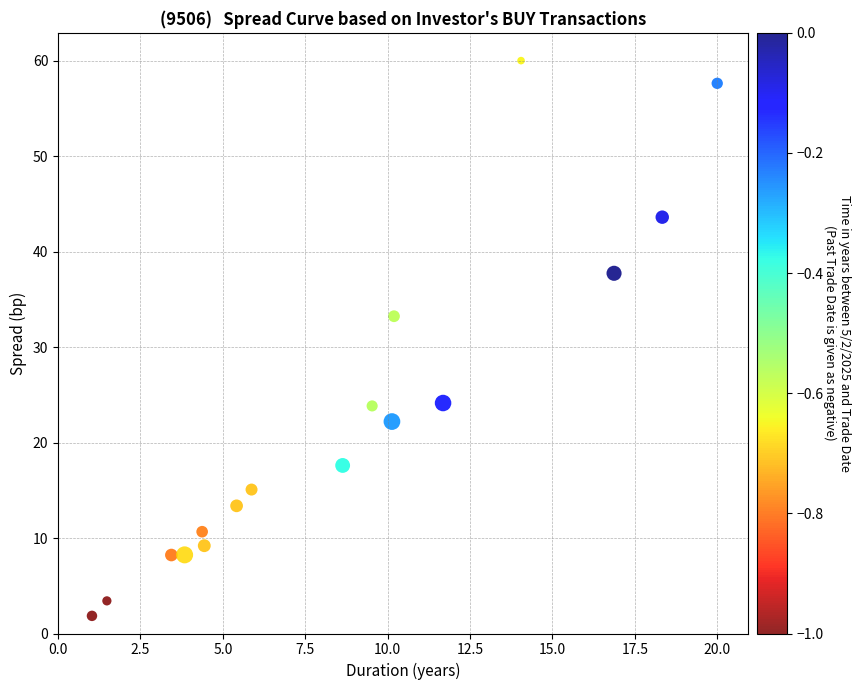

What is the range of Y values (max minus min)?

58.2